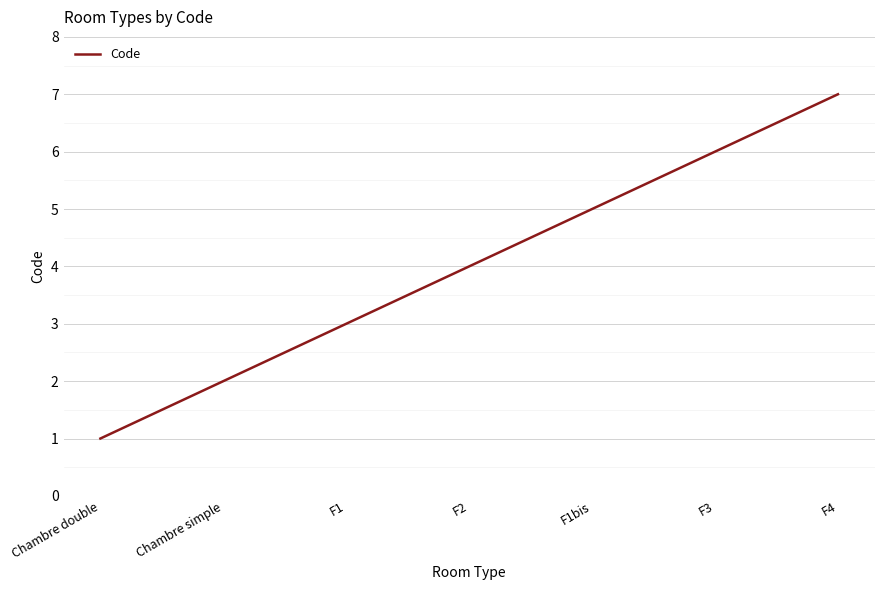

Reading left to right, extract all data points from this chart.

1	2	3	4	5	6	7